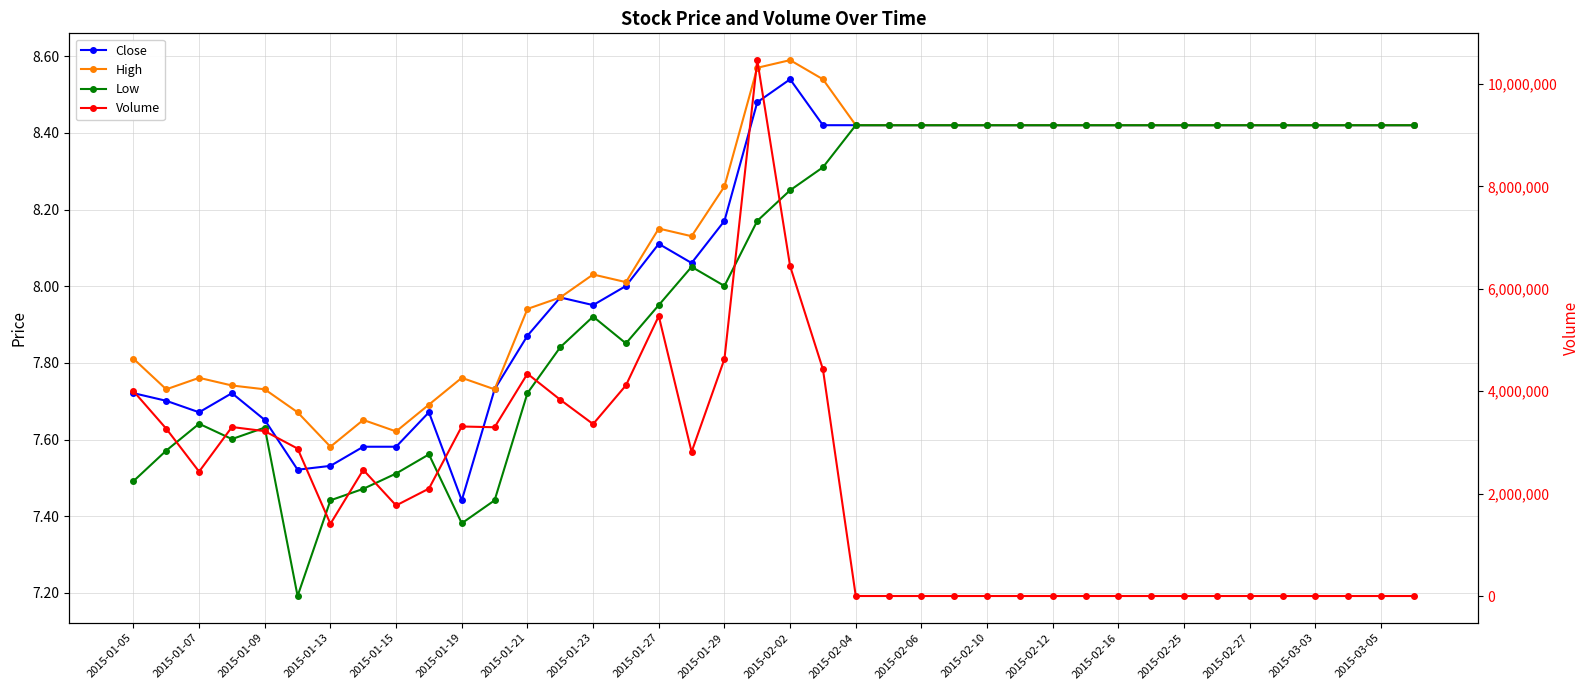

What is the total value across all series at 31?

25.3